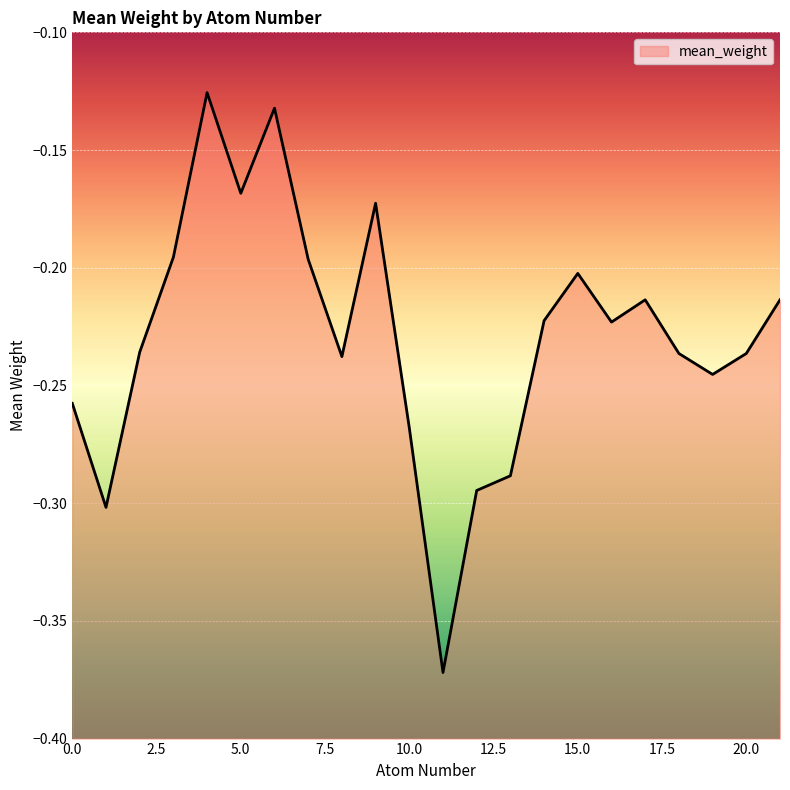

What is the value of the 2nd point from the left?

-0.3